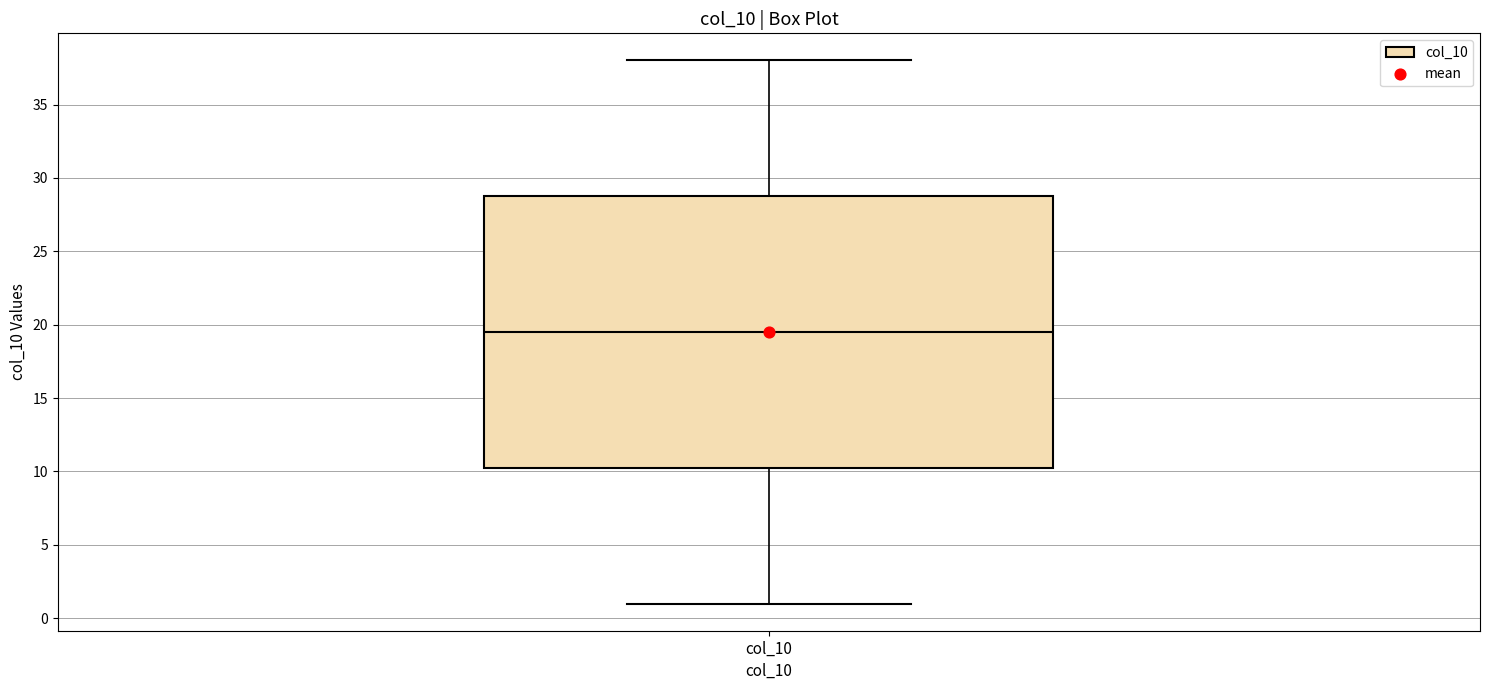

Read this box plot against the y-axis: the position of the median line, the range covered by the box, and the ends of both whiskers. The values are not printed on the chart, so give them approximately, as read against the axis.

median 19.5, box 10.5 to 29.0, whiskers 1.0 to 38.0